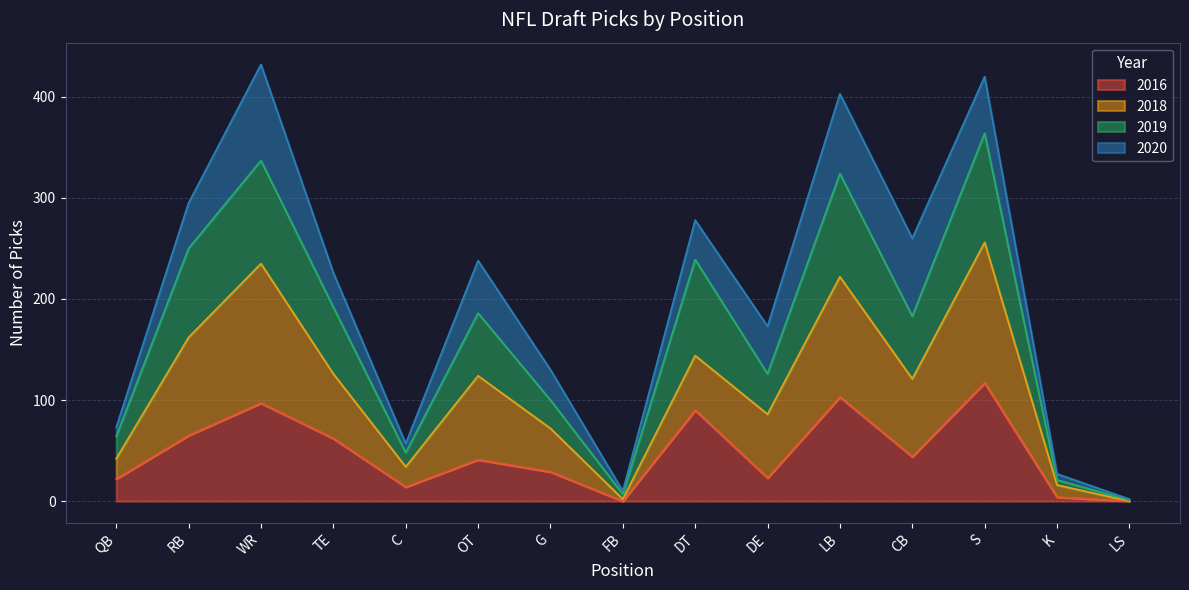

True or false: 2019 has a value of 0 at LS.

False